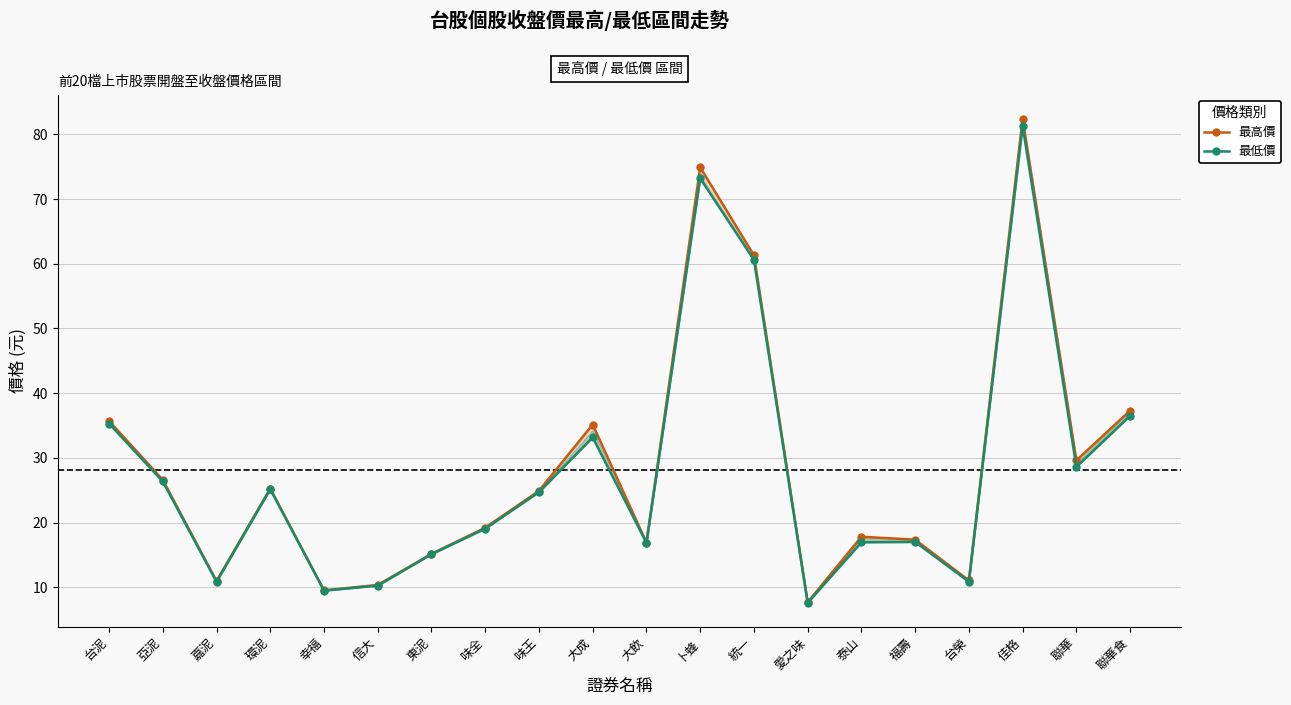

How many interior local valleys does the 最低價 series have?

6